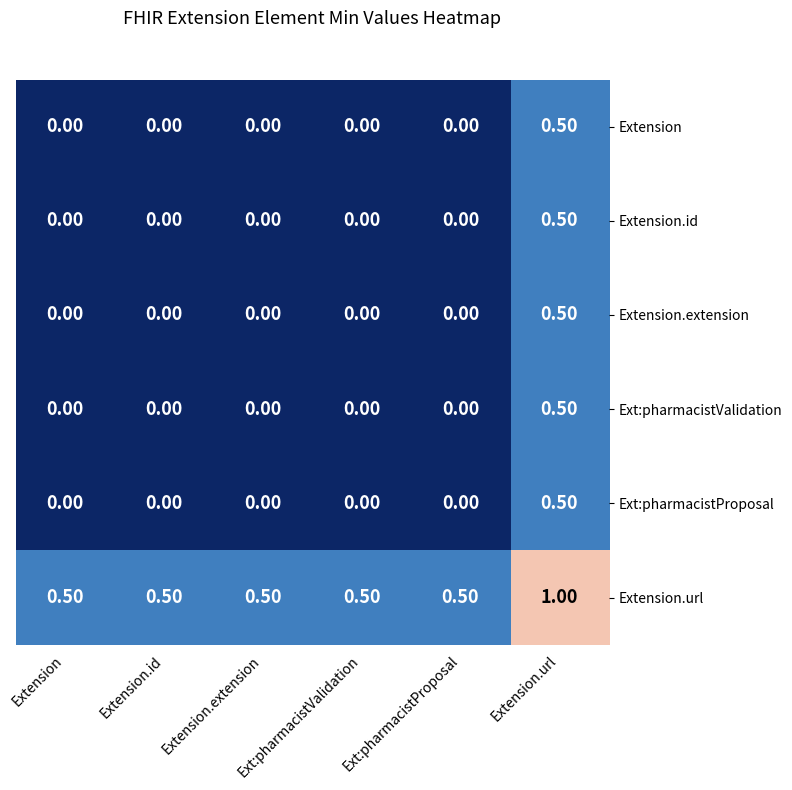

Which series has the largest total across all categories?

Extension.url